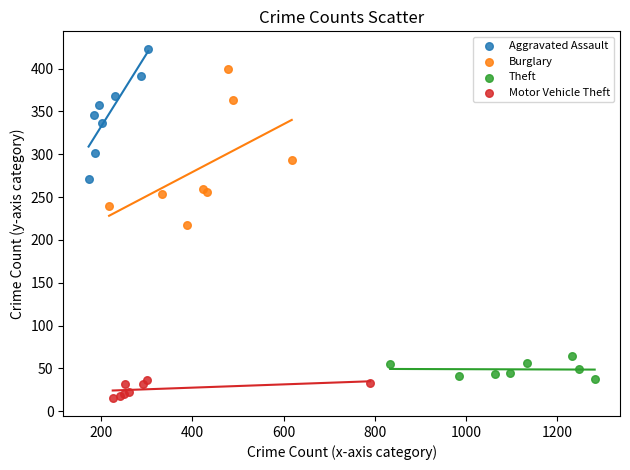

Which series contains the lowest Y value?

Motor Vehicle Theft